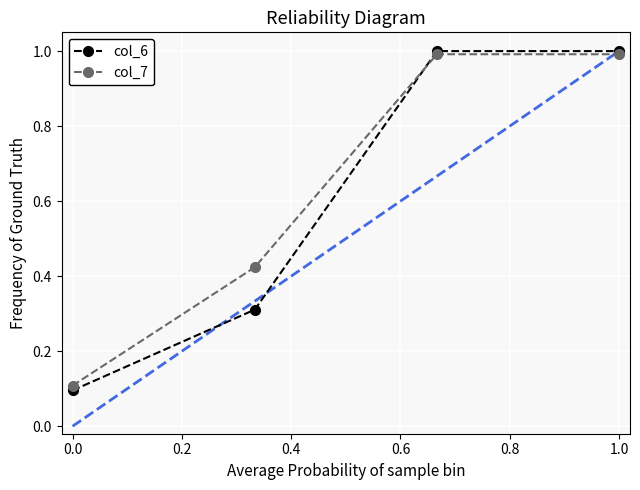

True or false: col_6 has more than 2 interior local peaks.

False